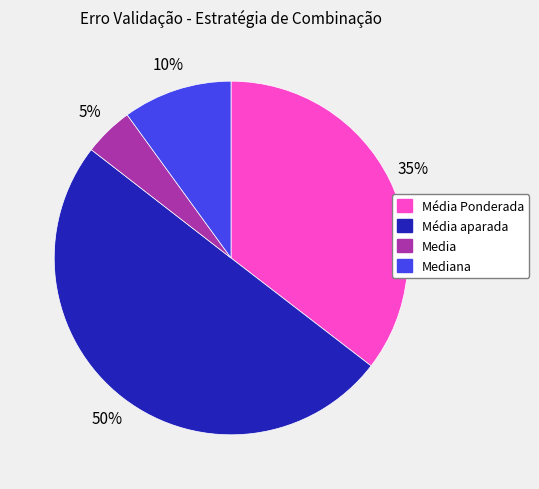

True or false: Media accounts for 15% of the total.

False